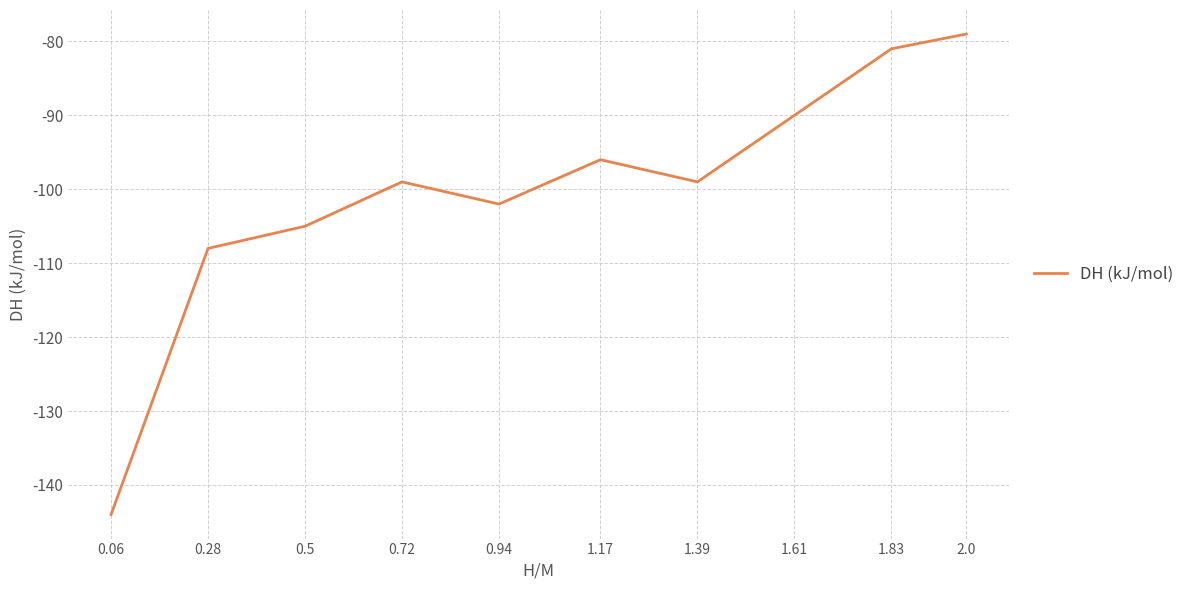

How many interior local peaks (higher than both neighbors) does the data have?

2